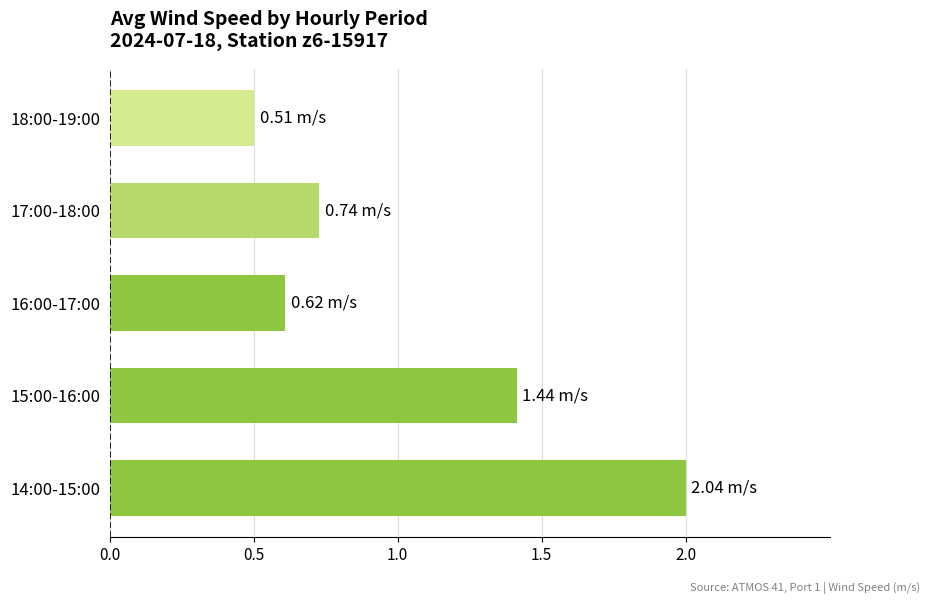

Rank the categories by value from highest to lowest.

14:00-15:00, 15:00-16:00, 17:00-18:00, 16:00-17:00, 18:00-19:00